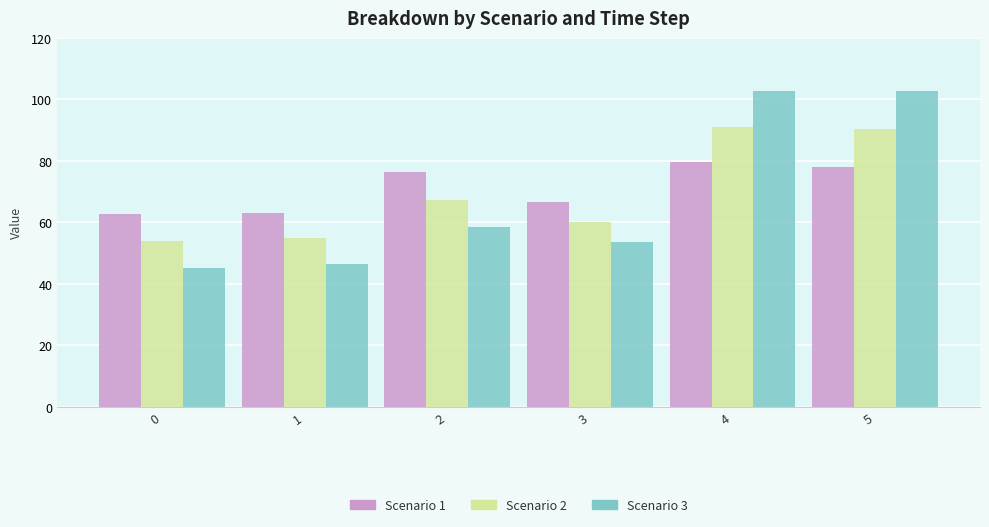

The value of Scenario 1 at 1 is 83.8. True or false?

False